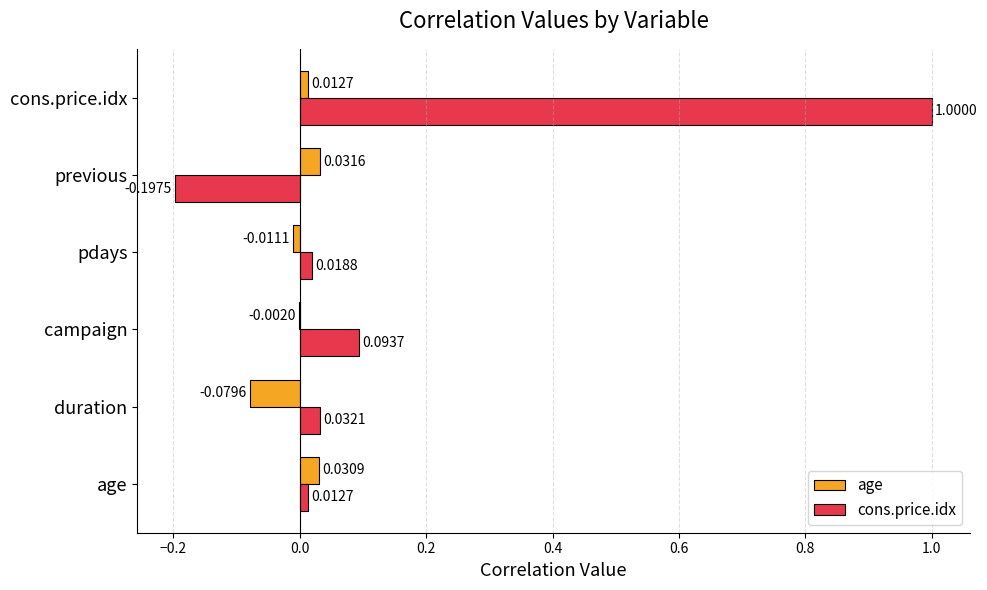

How many positive values does the cons.price.idx series have?

5